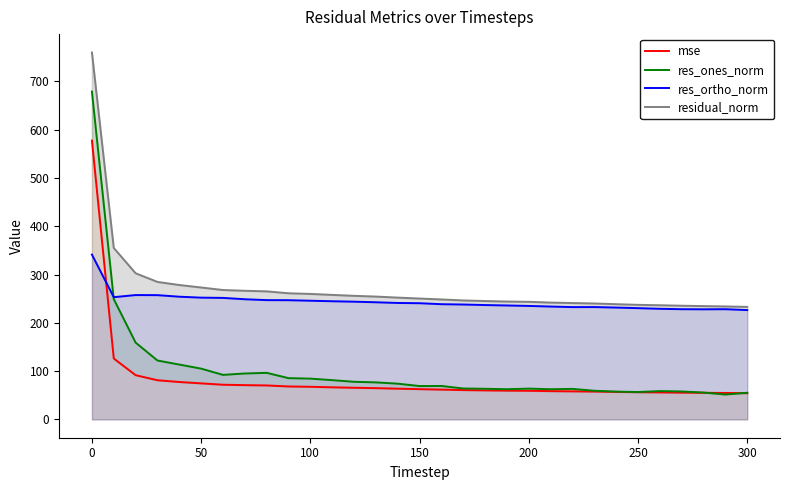

Does the chart have visible grid lines?

No